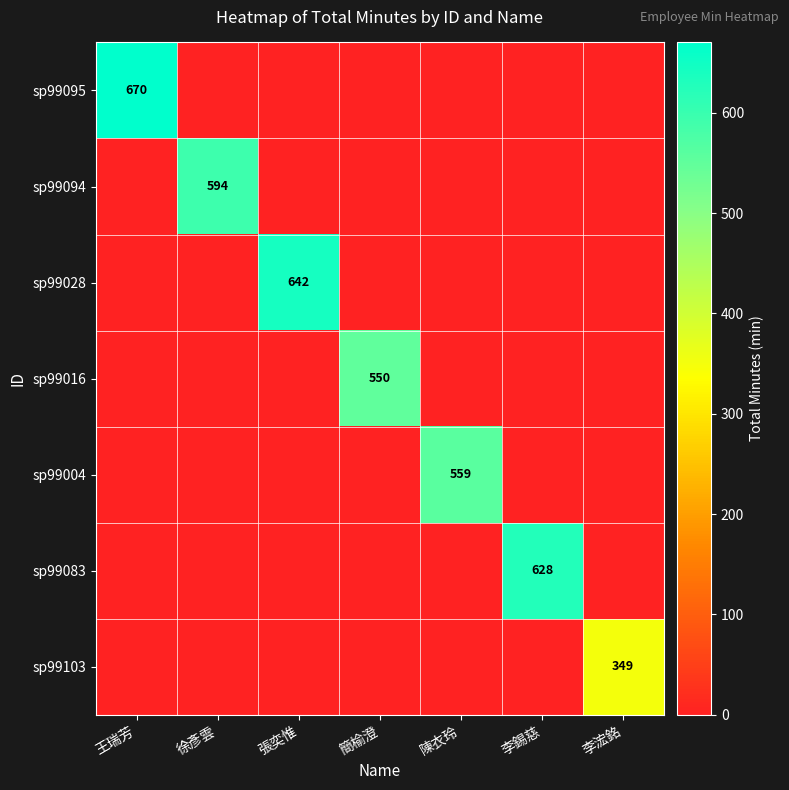

How many series are shown in this chart?

7